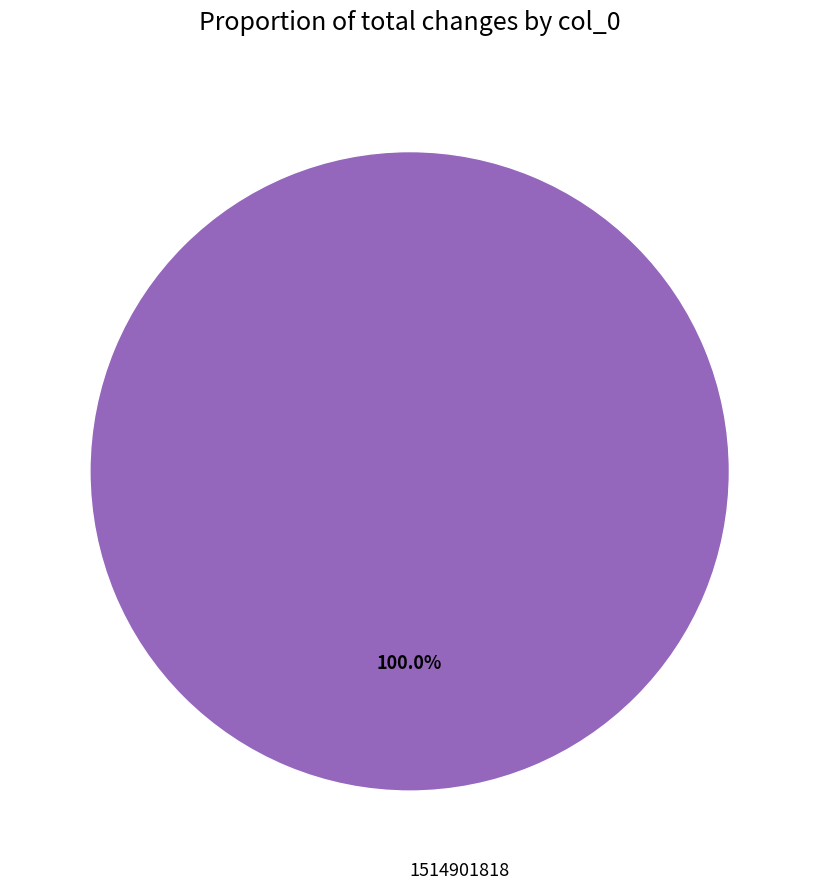

Which slice represents more than half of the pie?

1514901818